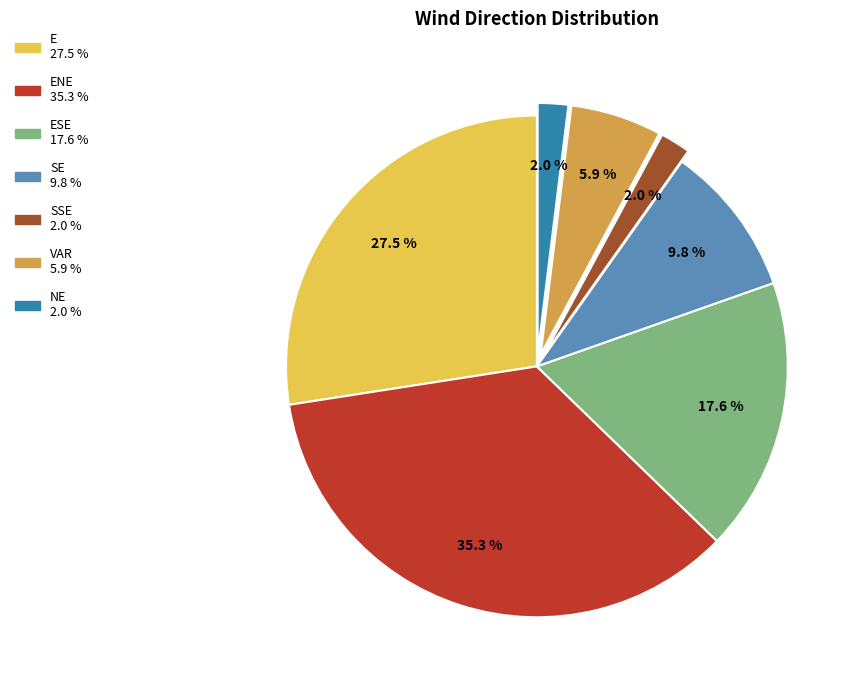

Does any single category account for the majority?

No